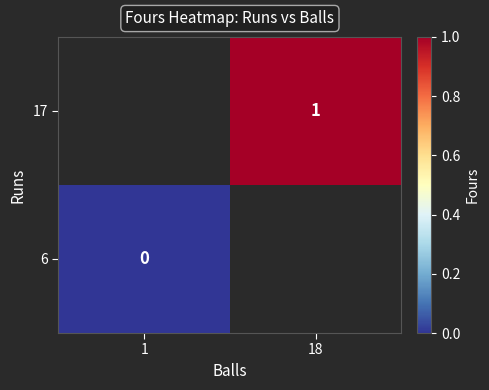

The value of 17 at 18 is 2. True or false?

False